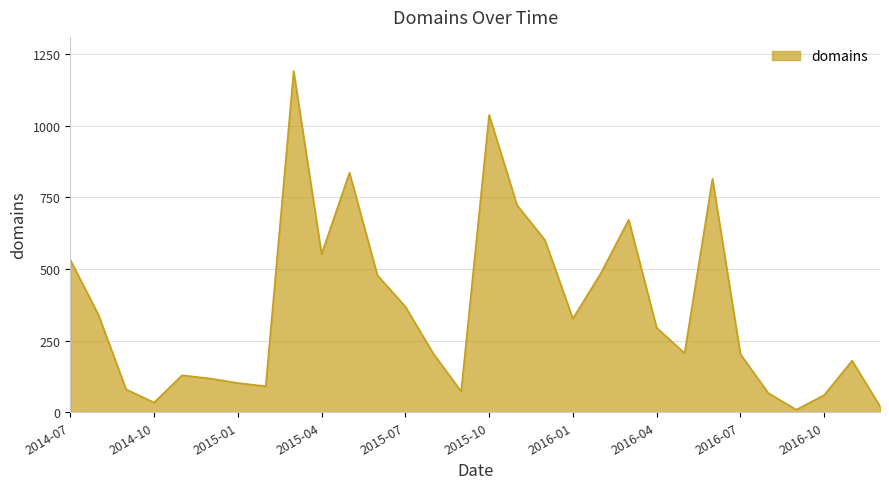

What is the greatest value displayed?

1191